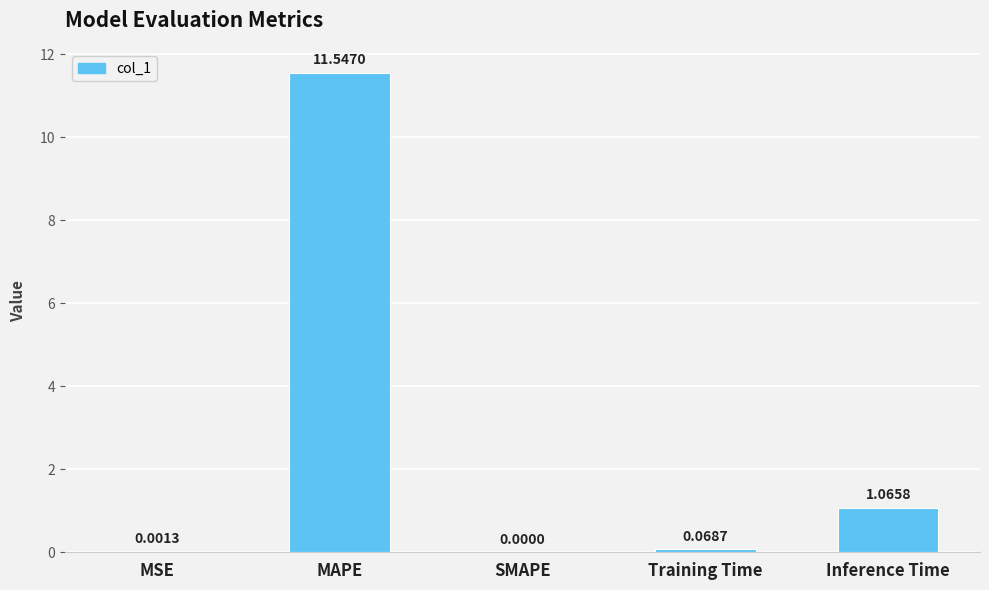

How many categories are shown in the chart?

5